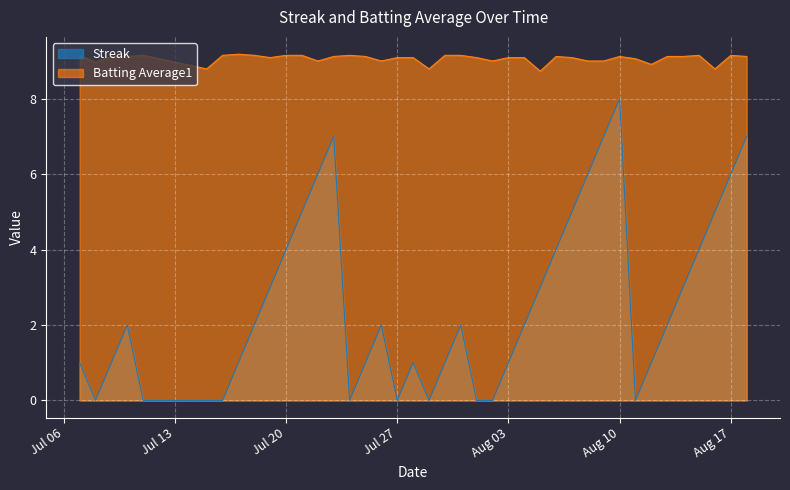

At how many categories does at least one series exceed 7?

40